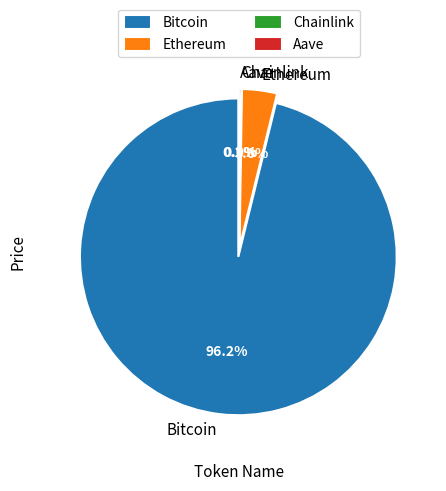

How many segments does this pie chart have?

4